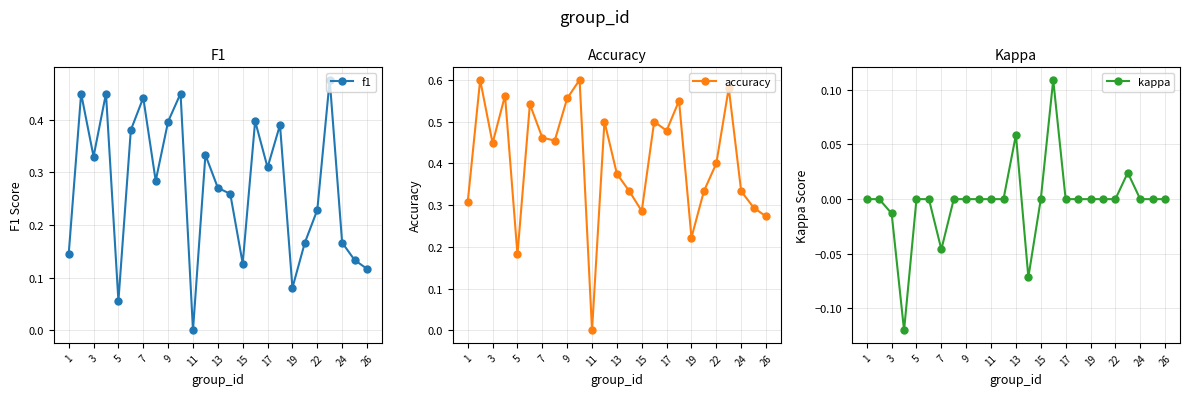

What is the sum of all kappa values?

-0.1